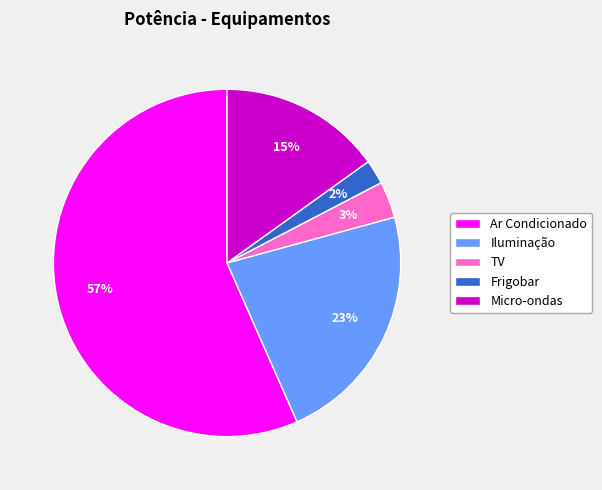

Which has a higher value, Iluminação or Ar Condicionado?

Ar Condicionado